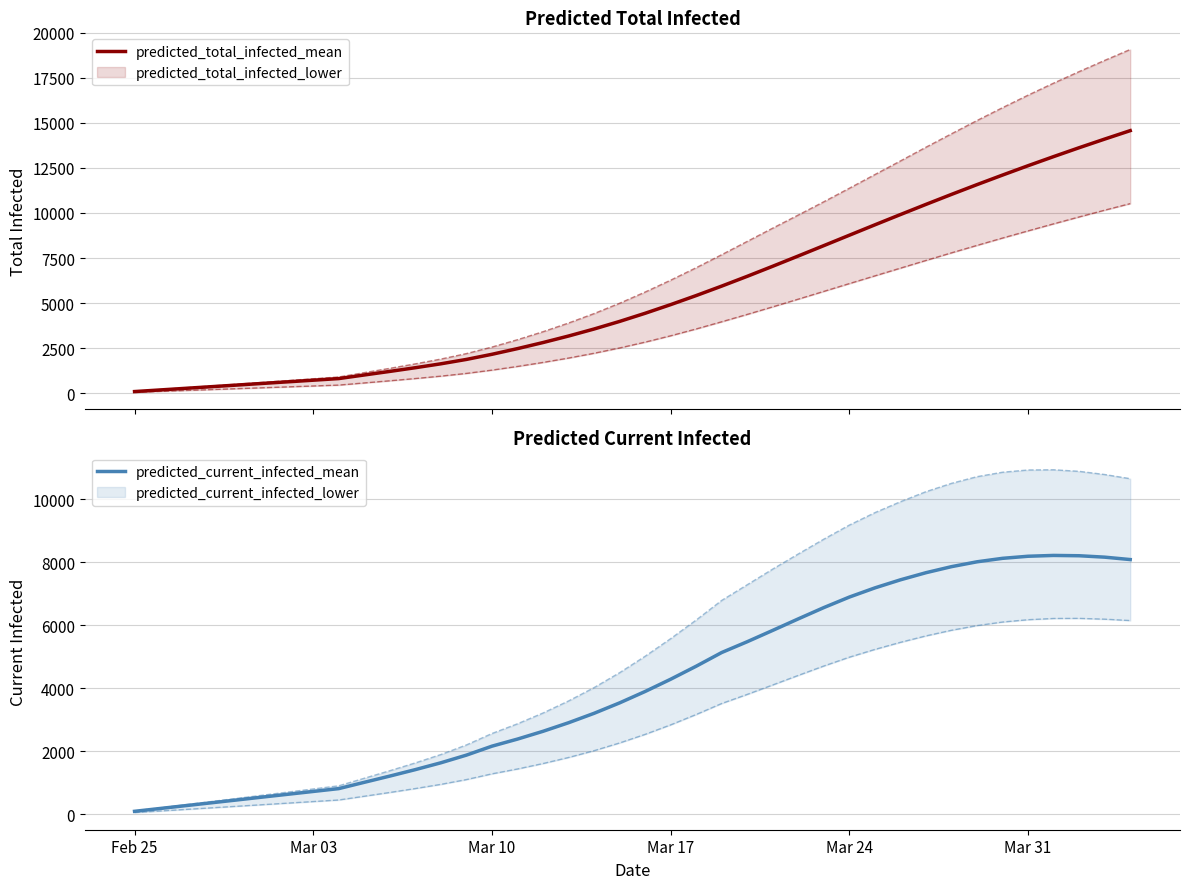

How many values in the predicted_total_infected_mean series are below 4434?

20